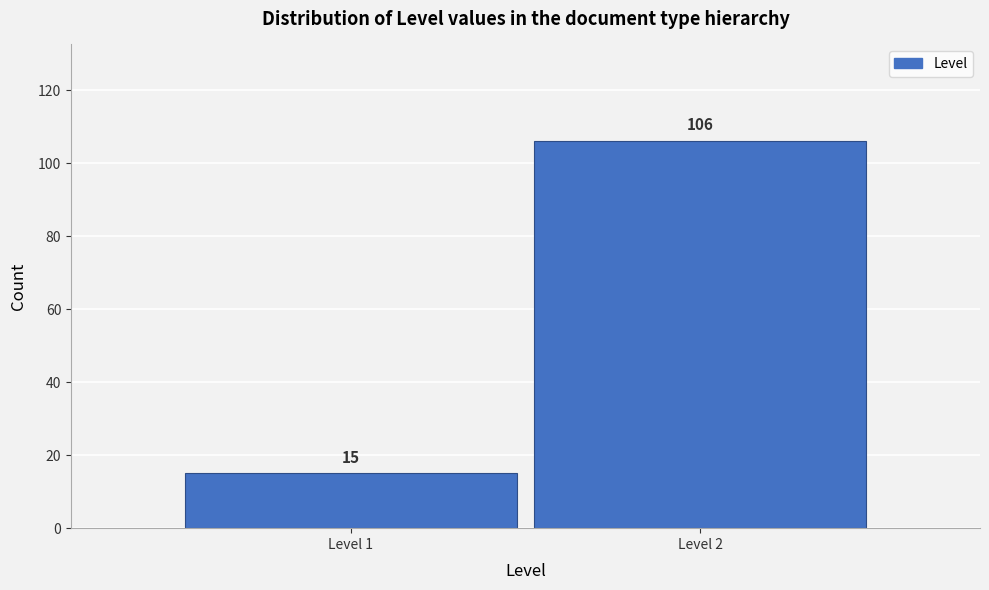

Reading left to right, list all the values displayed in this chart.

15	106